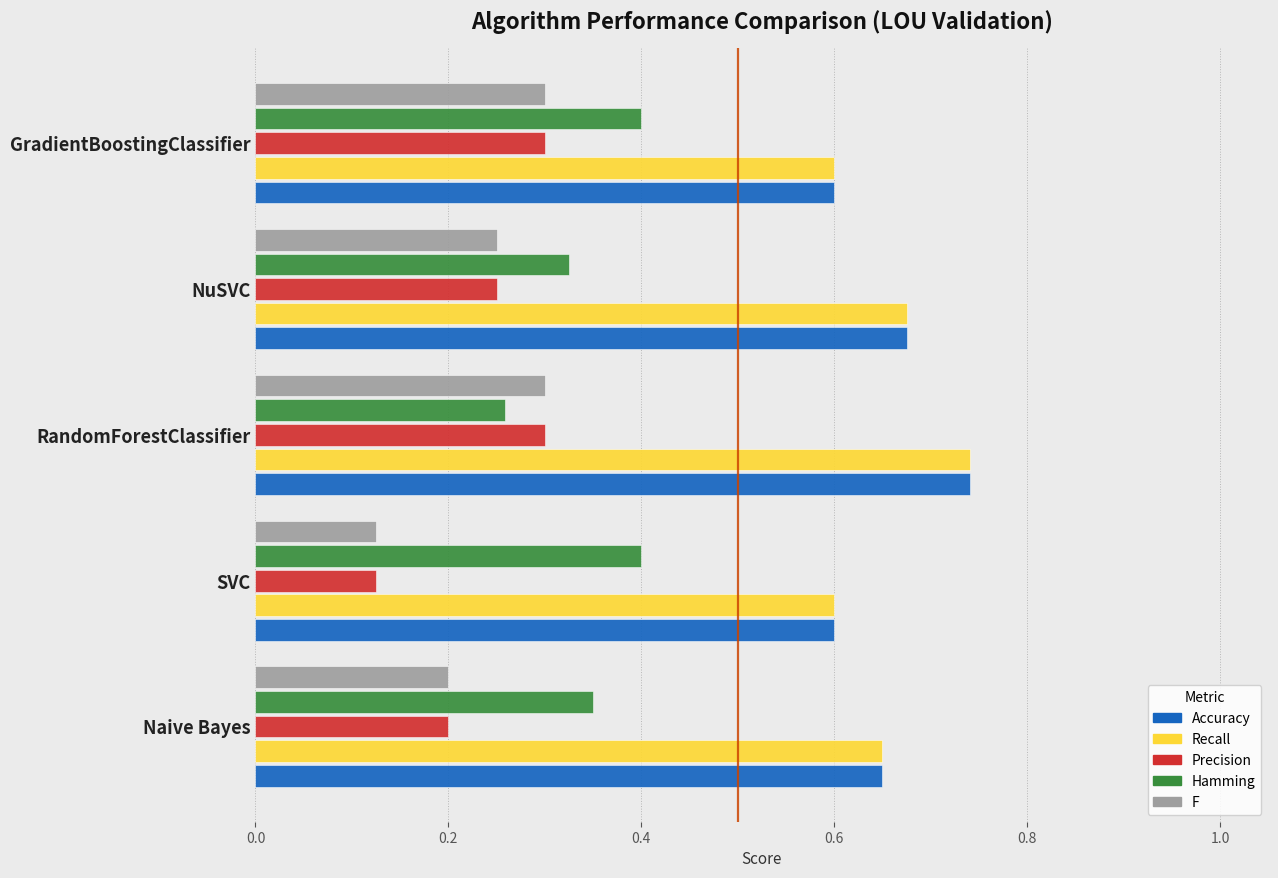

Count the Precision values in the range 0 to 1.

5